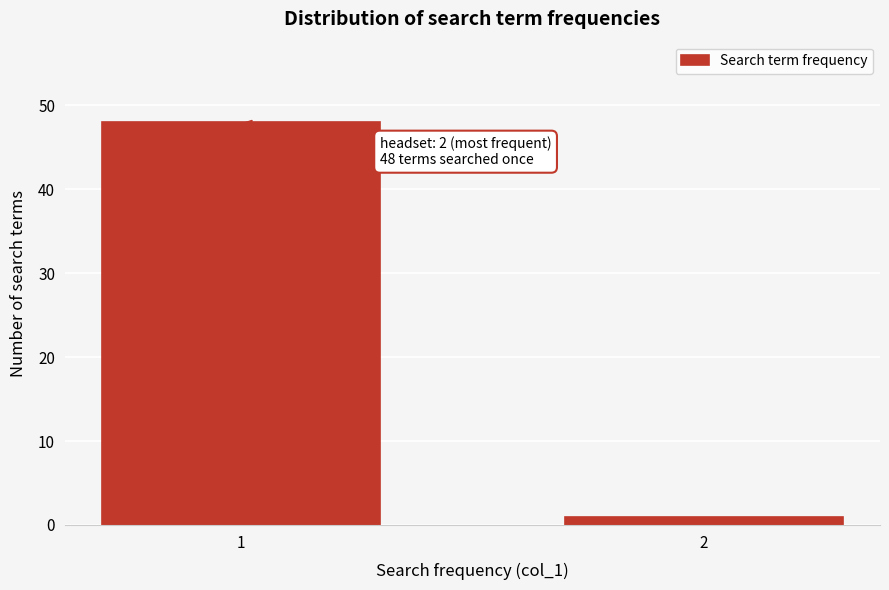

Reading left to right, list all the values displayed in this chart.

48	1